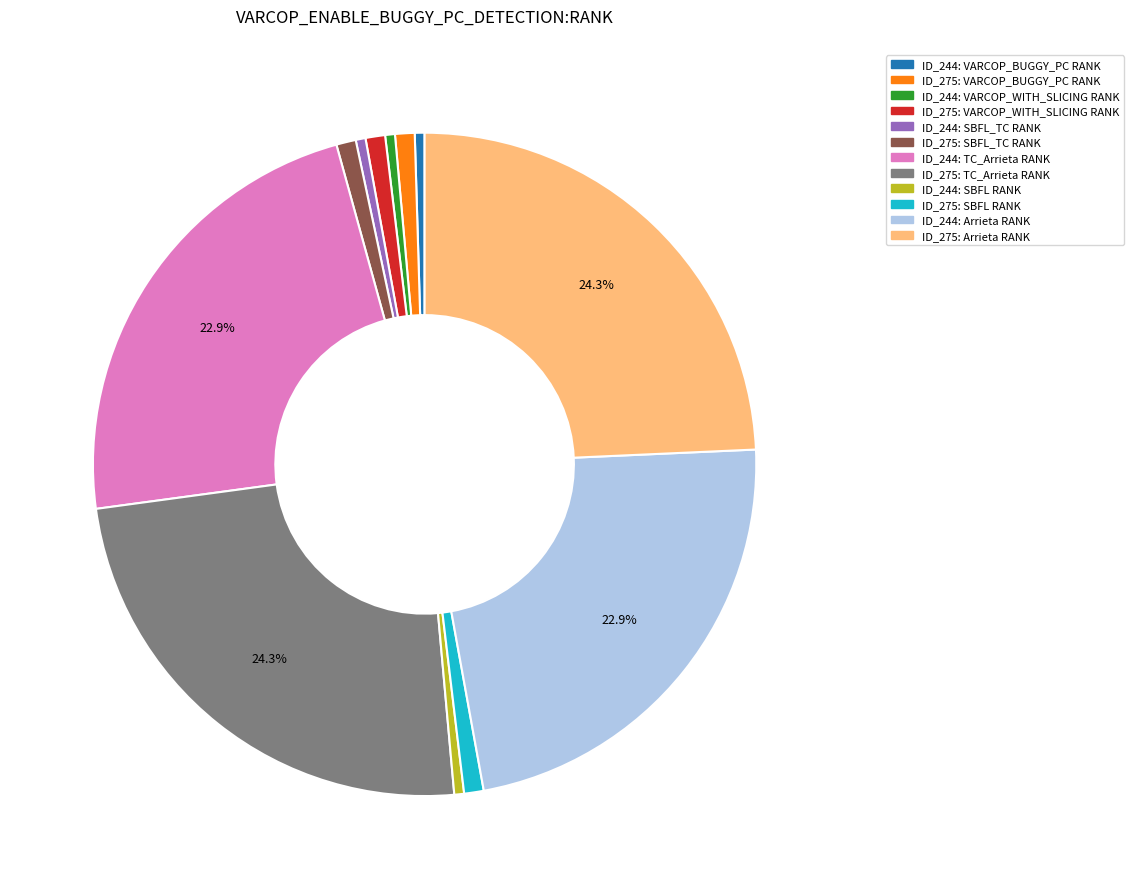

Is there any slice that represents more than half of the pie?

No